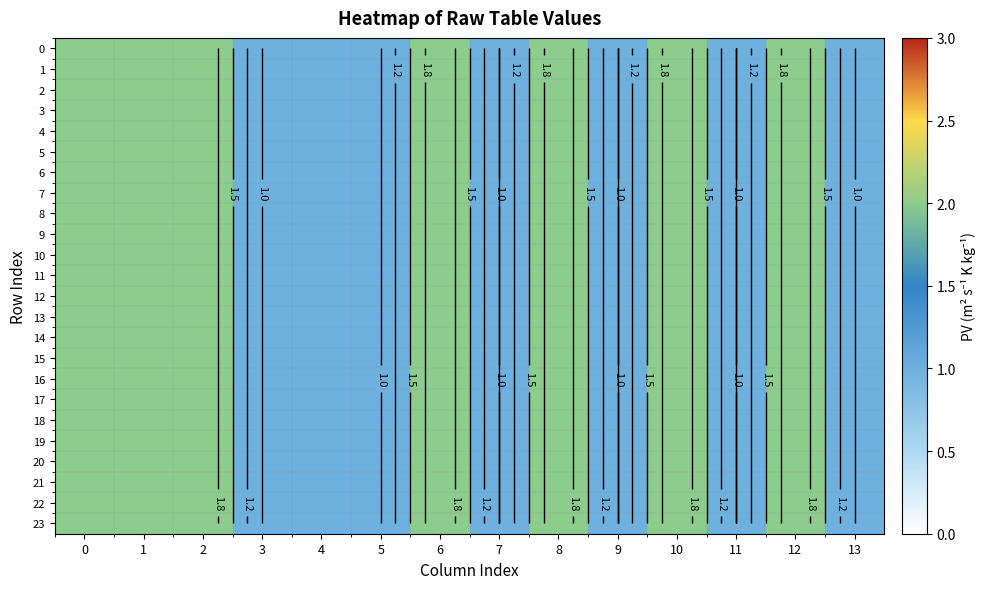

The value of 16 at 0 is 1. True or false?

False